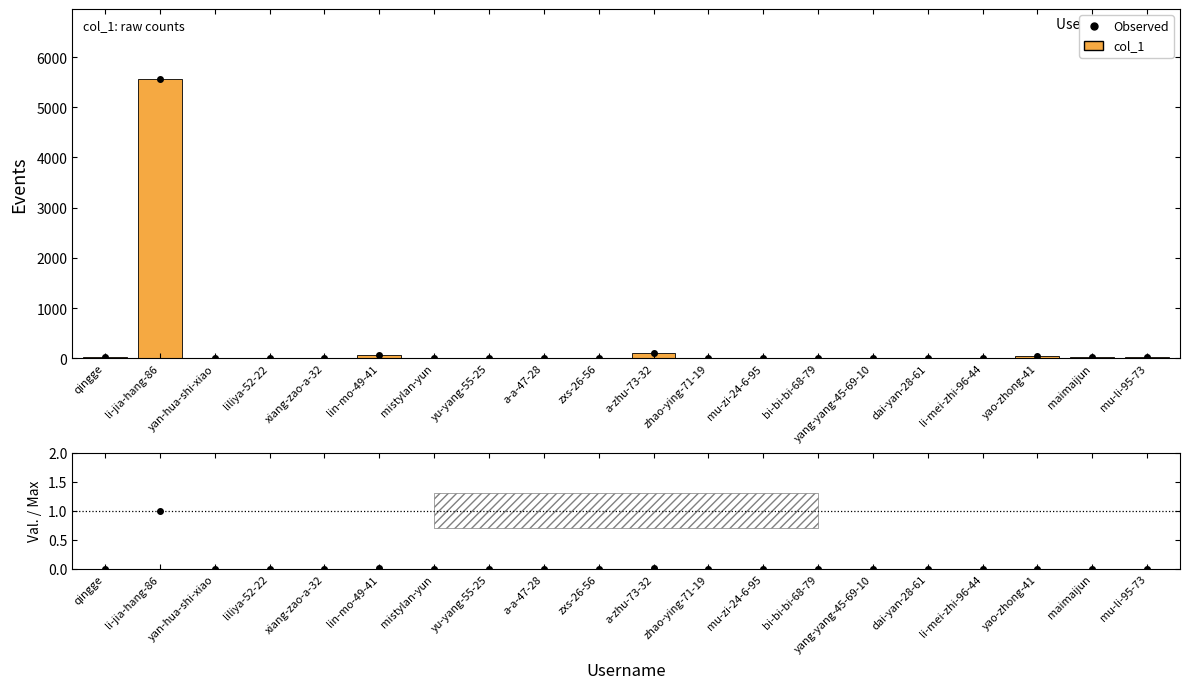

List the series in order of their overall mean, lowest first.

col_1, Observed